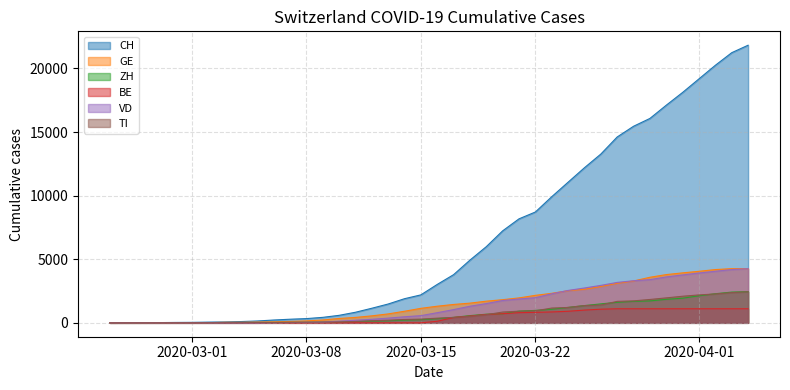

How many data points in VD are above 797?

19